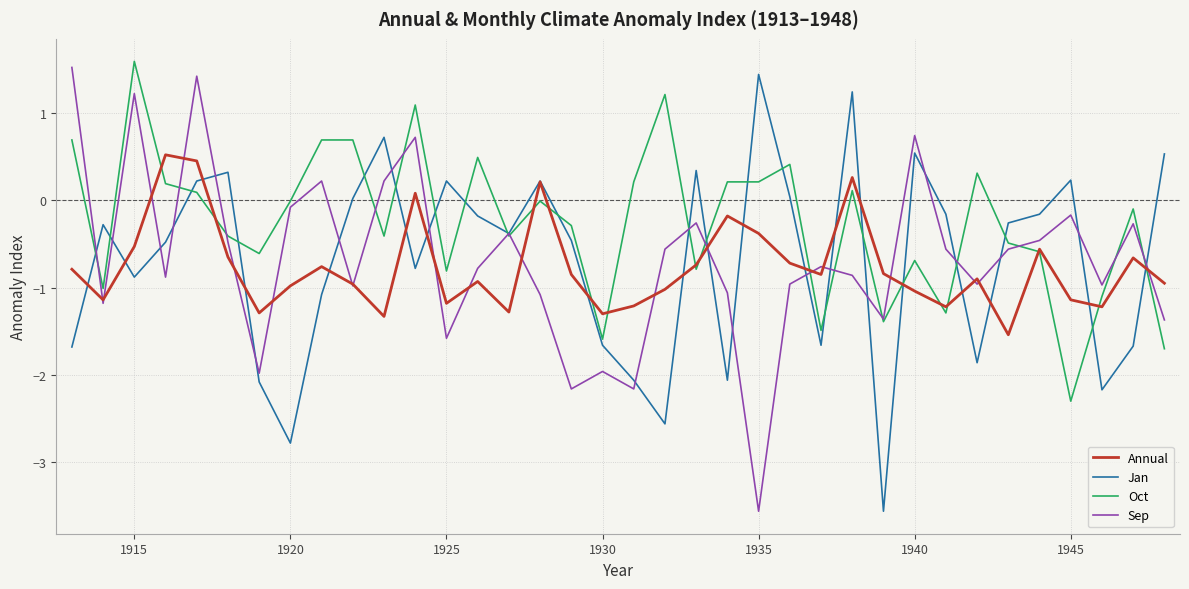

What is the minimum value shown in the chart?

-3.6